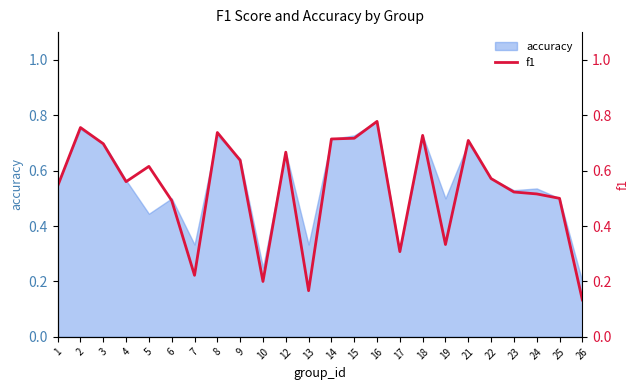

What is the difference between the maximum and minimum values?

0.6